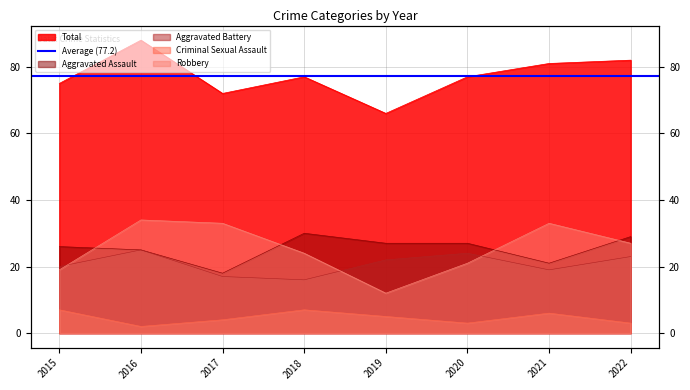

Does the chart have visible grid lines?

Yes